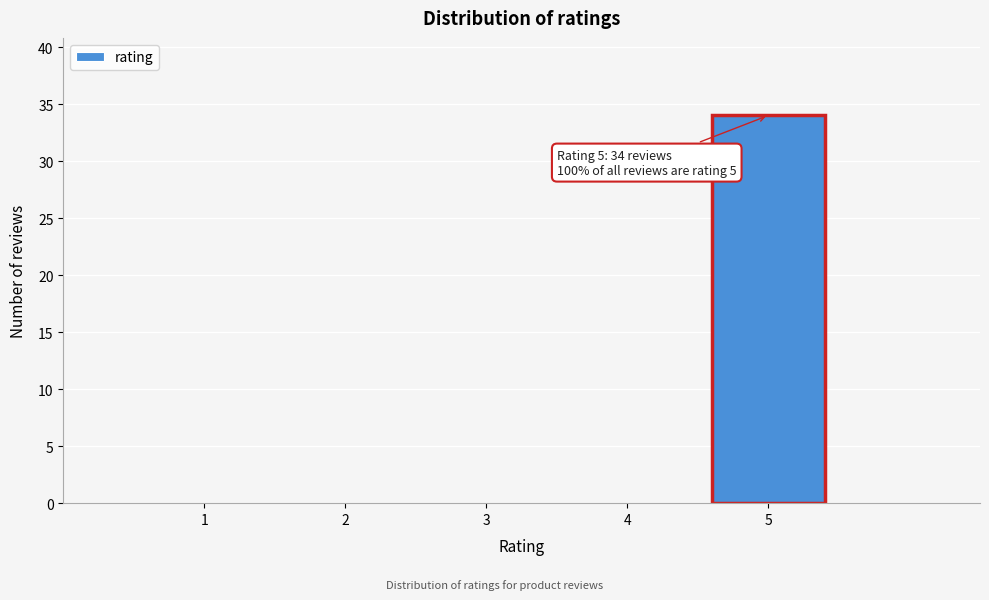

Which range on the x-axis has the tallest bar?

4.5 to 5.5